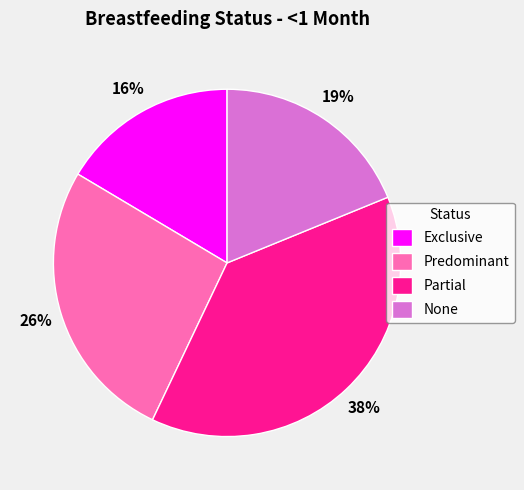

How many segments does this pie chart have?

4